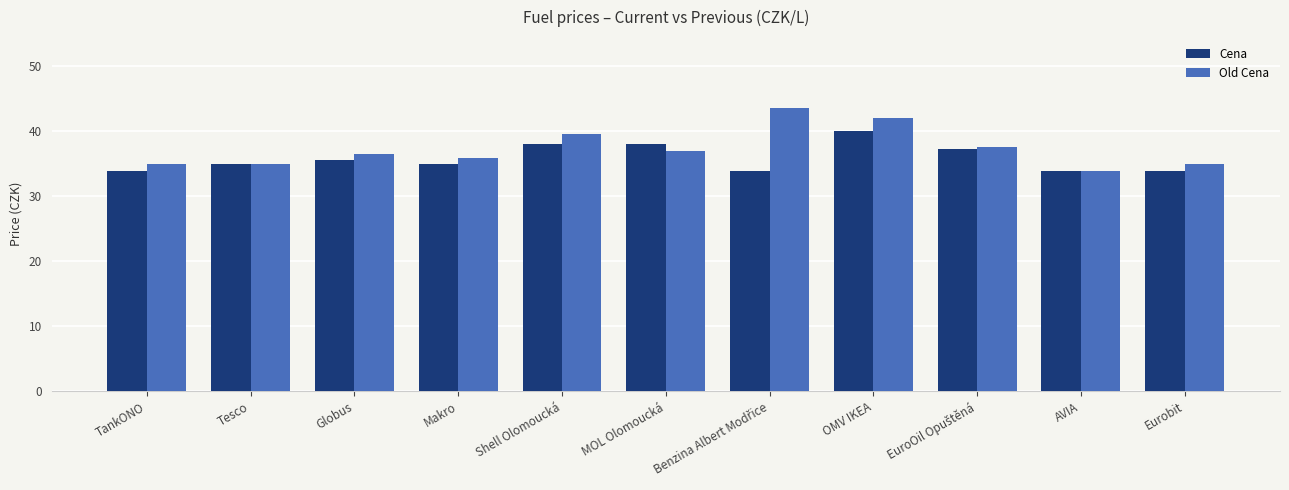

At which label is Cena closest to 36?

Globus